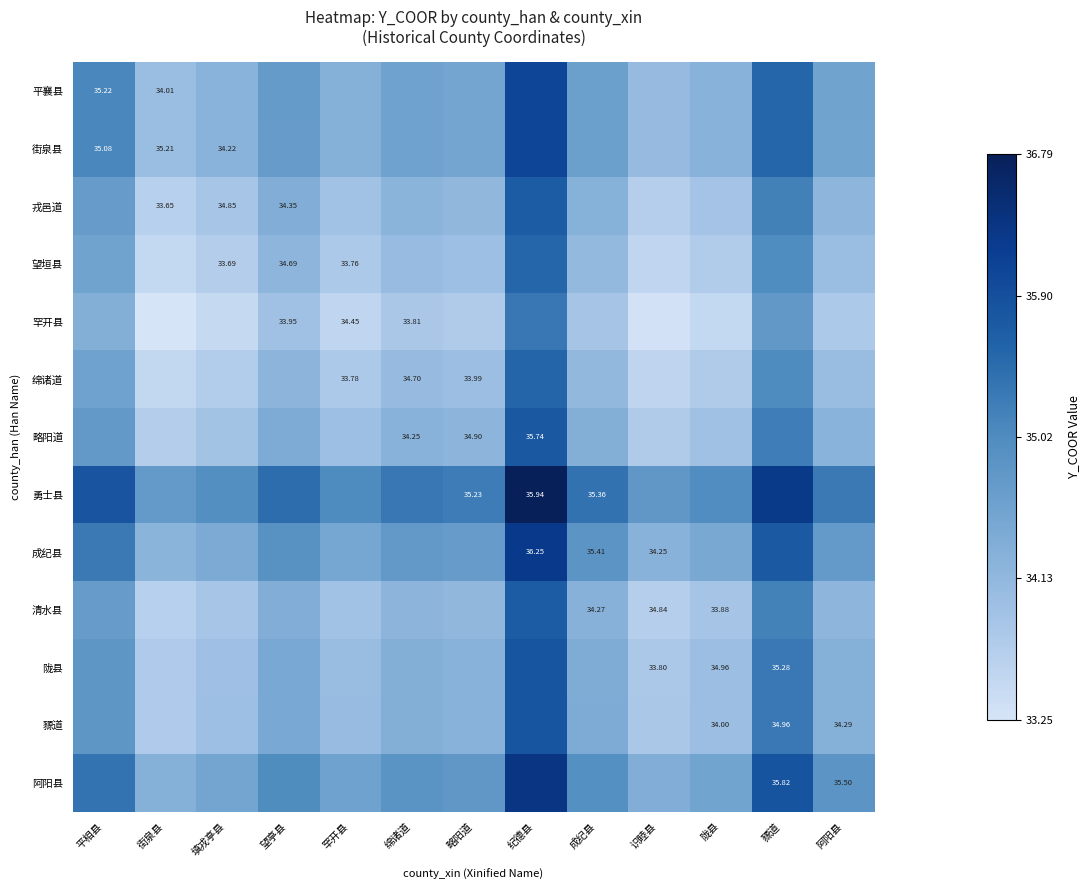

How many distinct data groups are displayed?

13